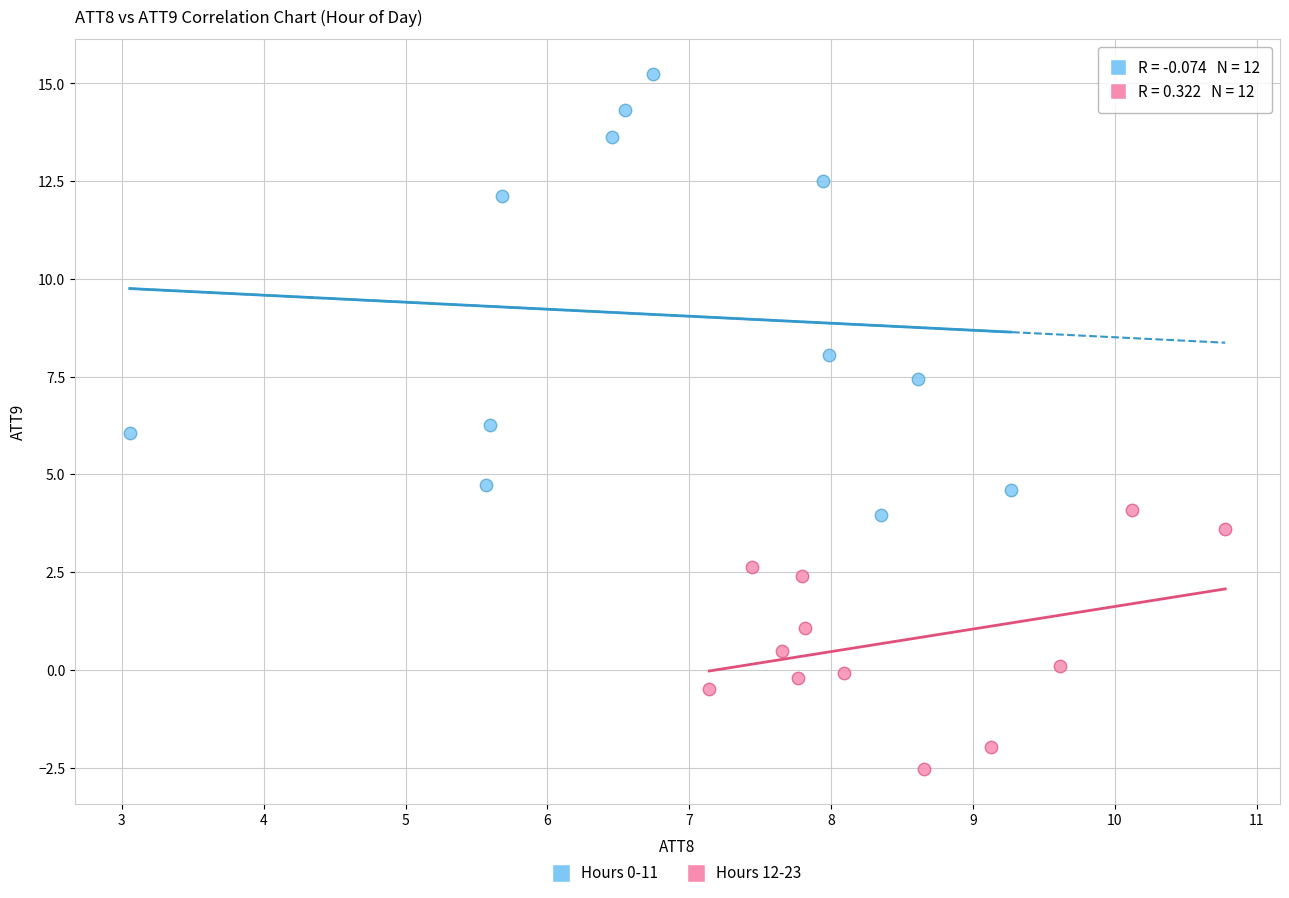

Which series has the widest spread of Y values?

Hours 0-11